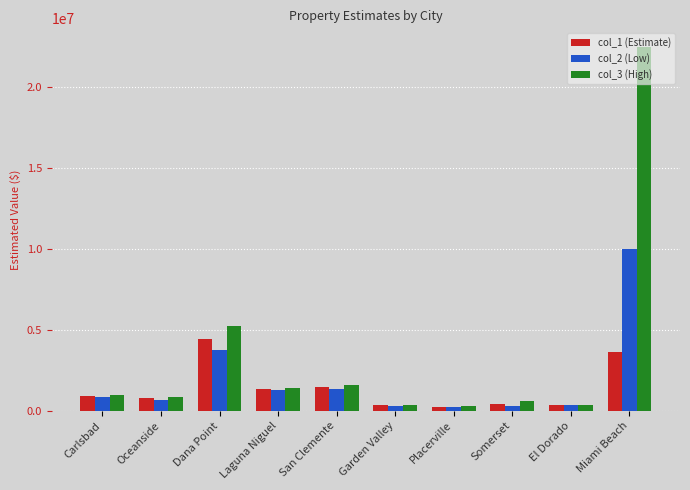

Which series has the largest range (max minus min)?

col_3 (High)